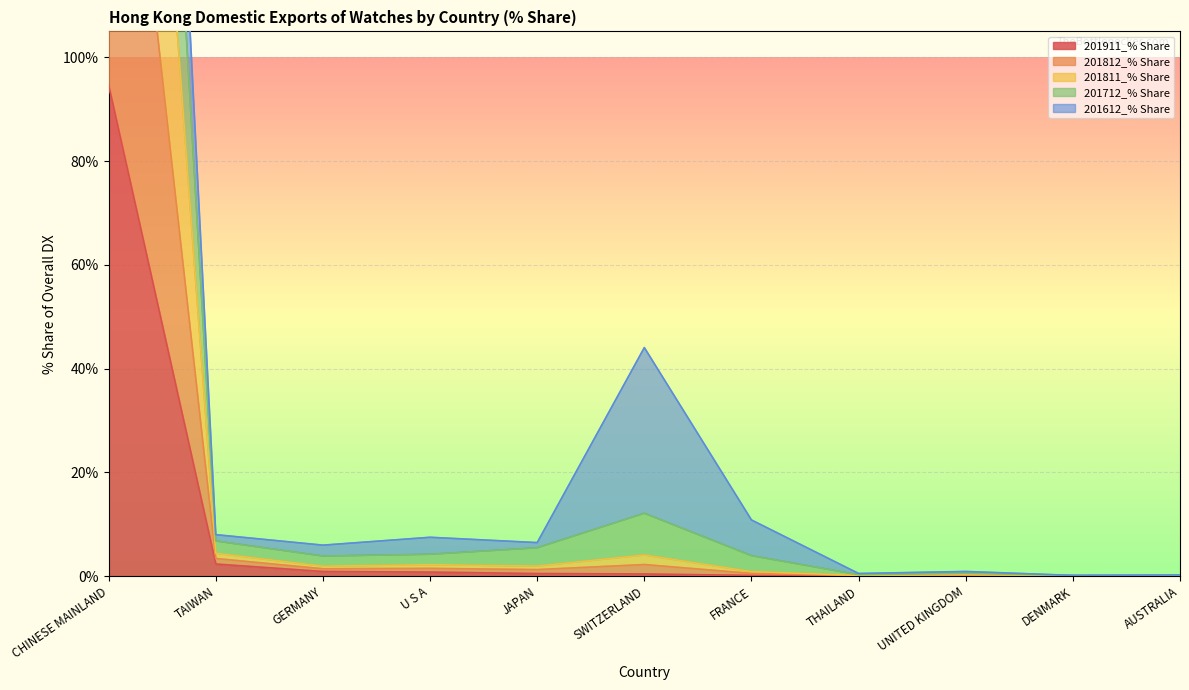

The value of 201911_% Share at CHINESE MAINLAND is 125.4. True or false?

False